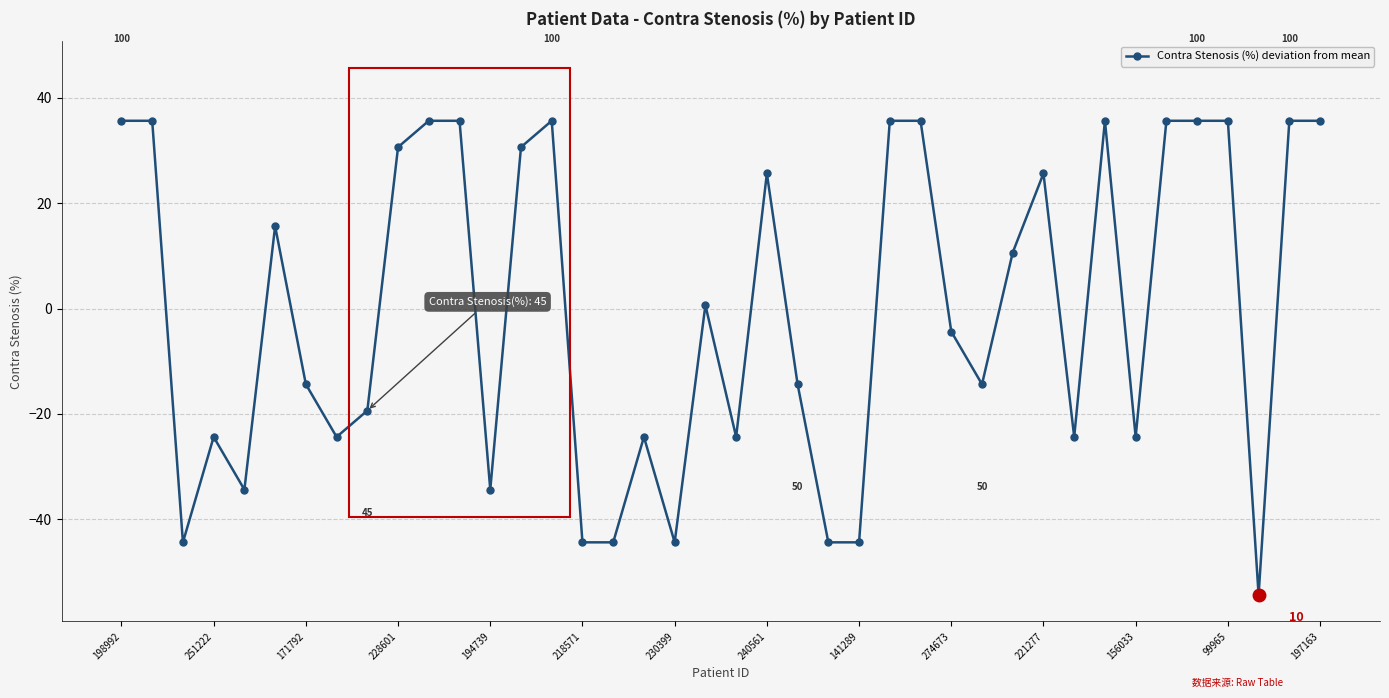

What is the value of the 12th point from the left?

35.6